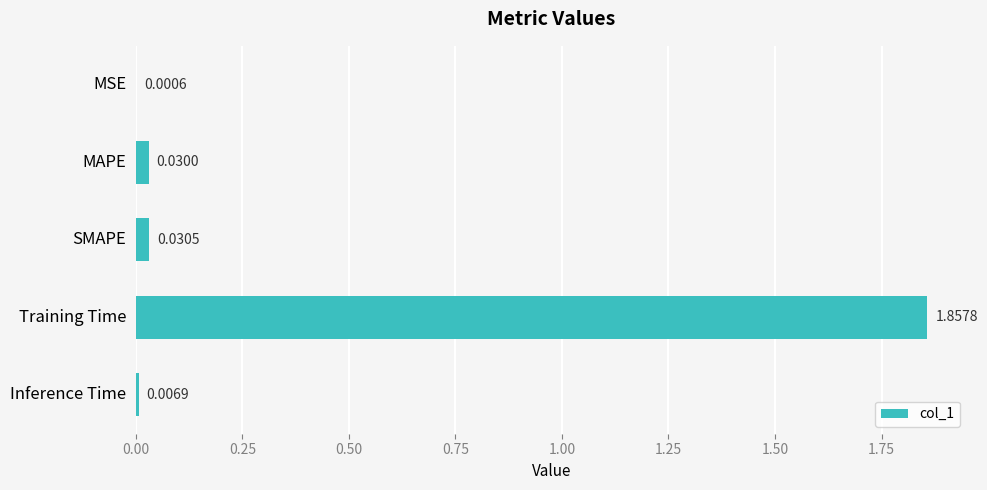

Which category has the highest value across all series?

Training Time